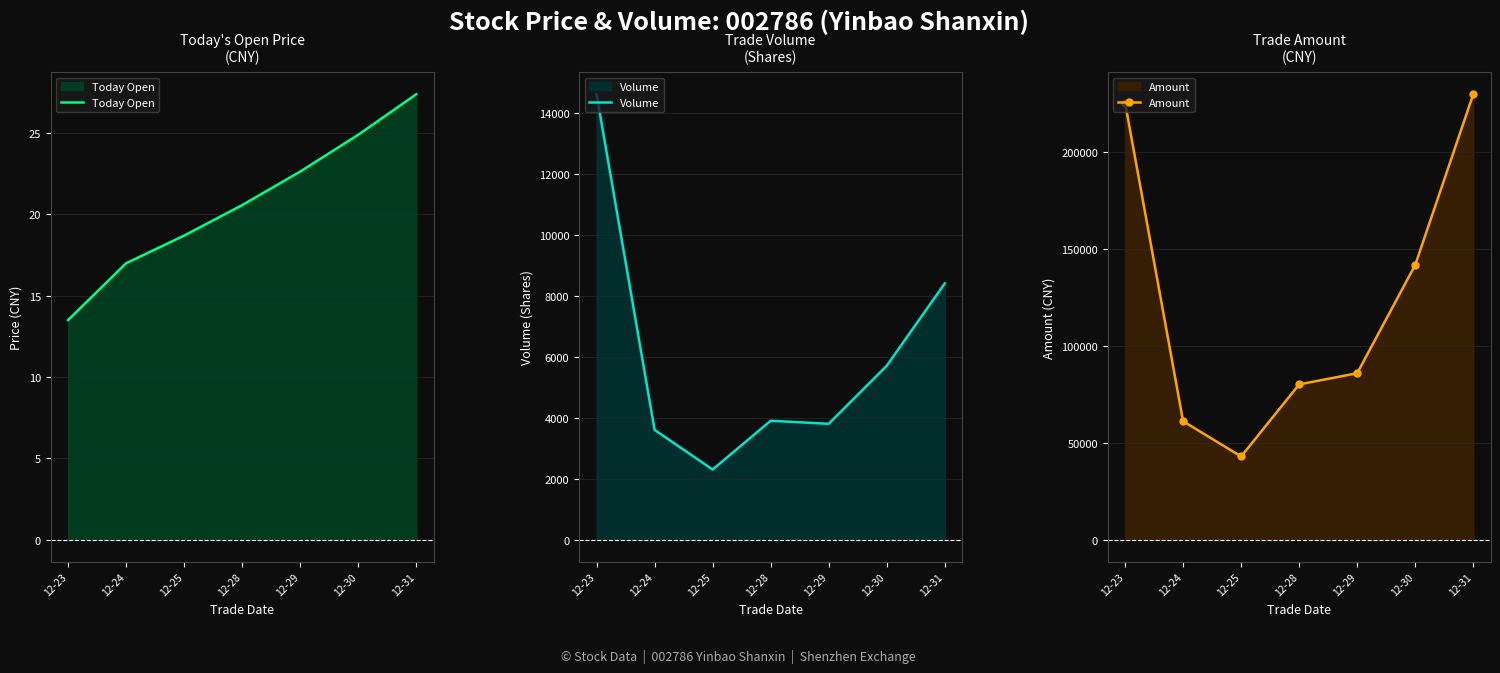

At which label is Volume closest to 8450?

12-31